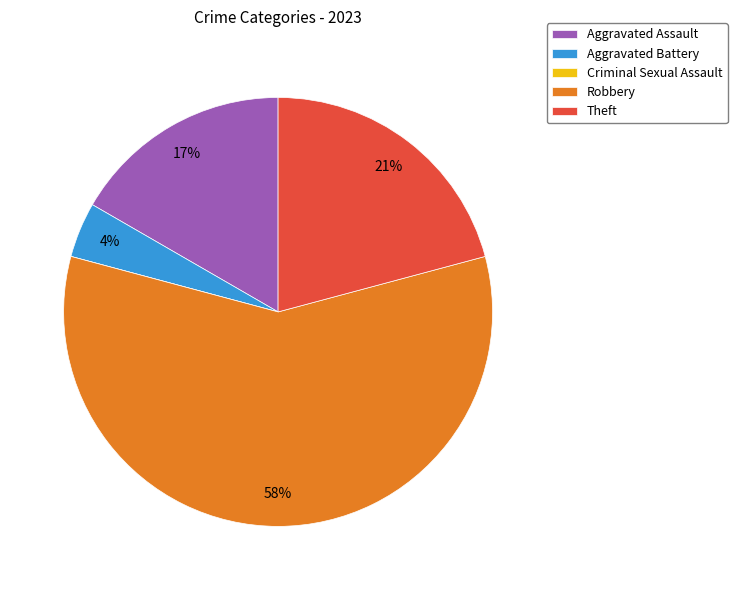

True or false: Robbery accounts for 66% of the total.

False